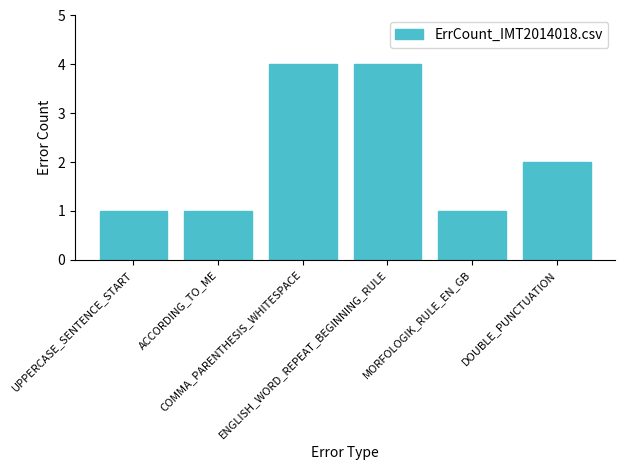

At which label does the data first exceed 2?

COMMA_PARENTHESIS_WHITESPACE